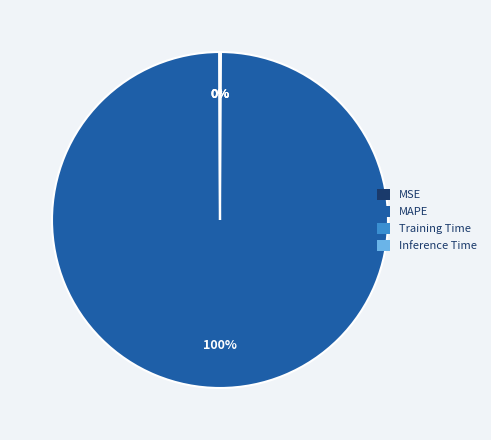

To the nearest percent, what is the difference between the largest and smallest slice percentages?

100%